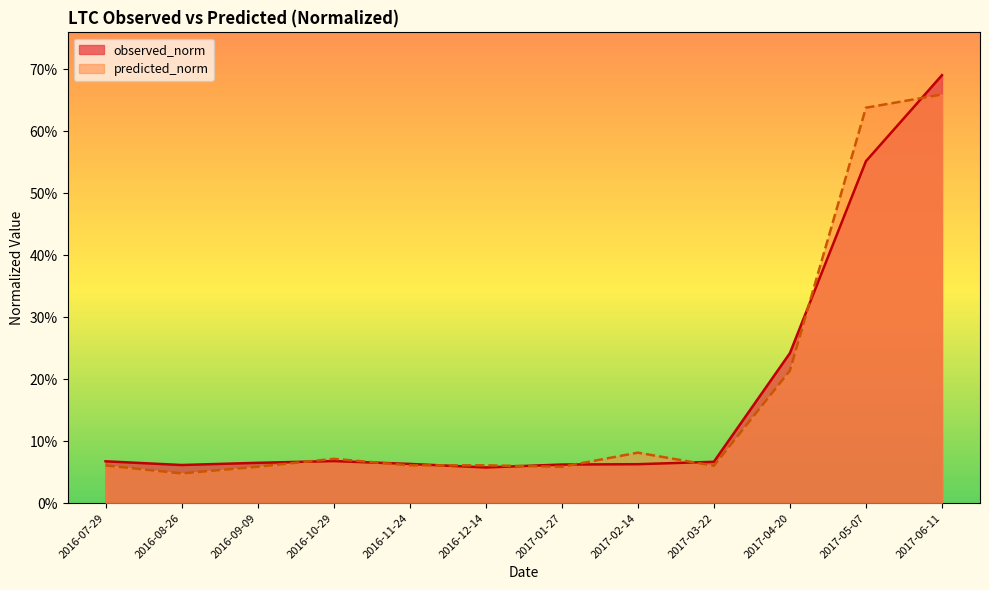

Where is observed_norm nearest to the value 0?

2016-12-14